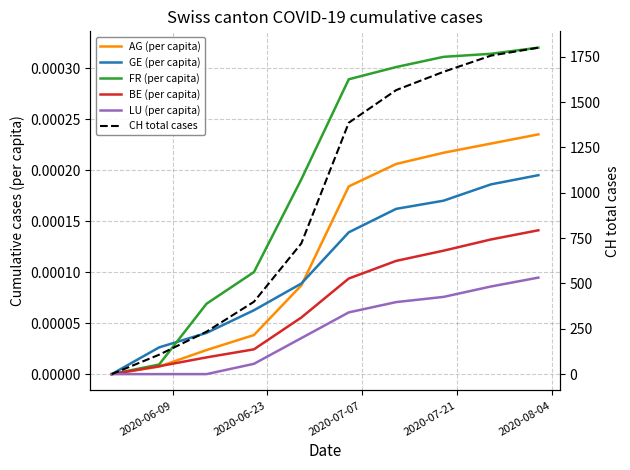

True or false: BE (per capita) and GE (per capita) intersect in this chart.

False